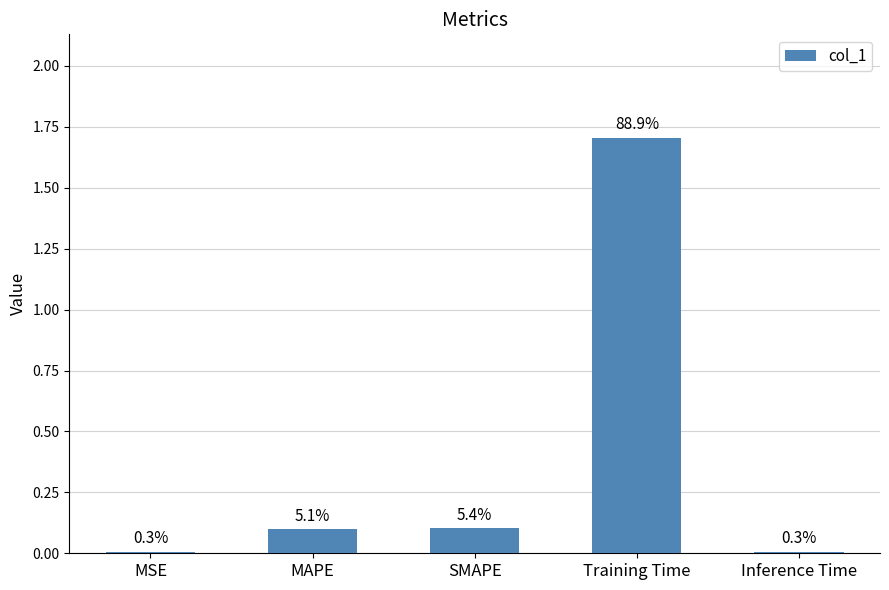

Reading left to right, what are all the values shown in this chart?

0.0	0.1	0.1	1.7	0.0